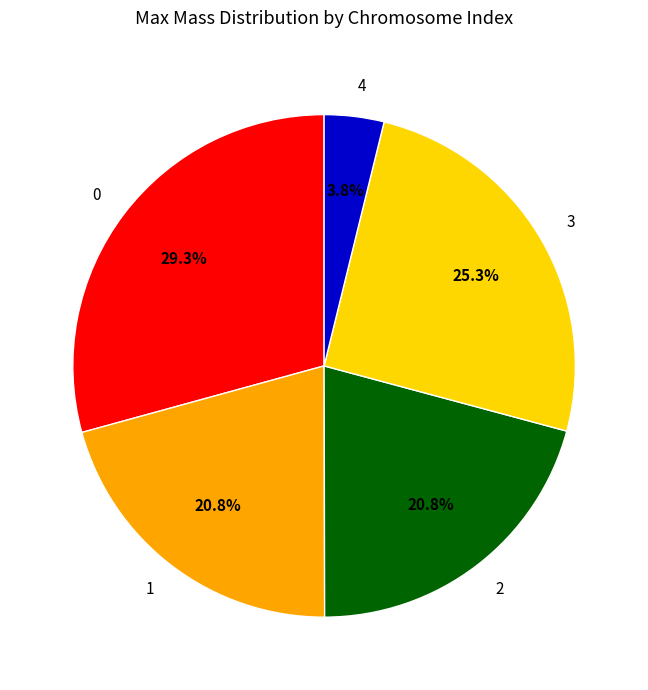

To the nearest percent, what portion does 4 represent?

4%